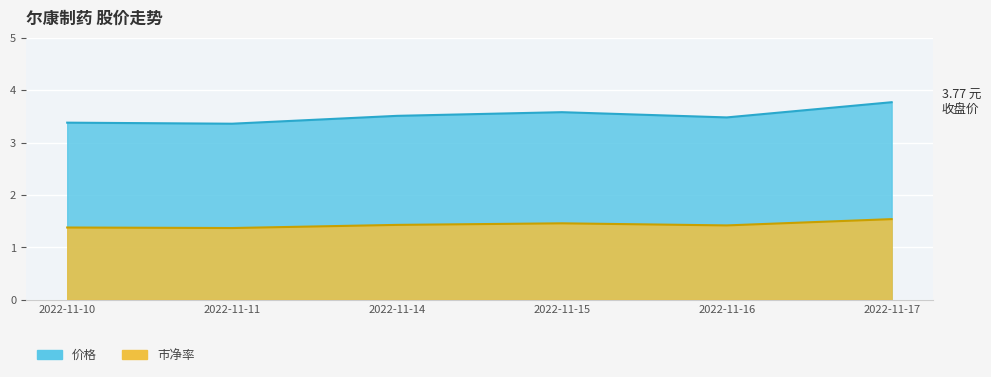

What is the value of the 价格 point at the 5th from the left?

3.5